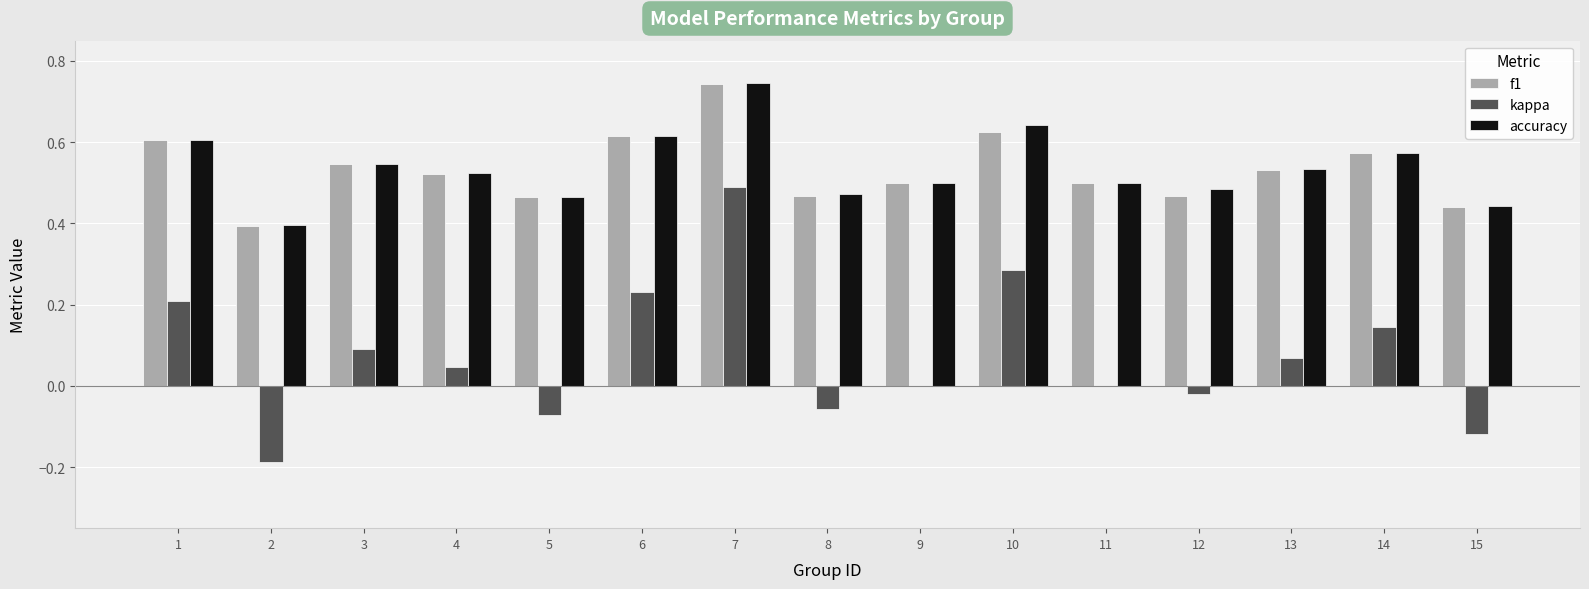

At which category is the sum across all series the highest?

7